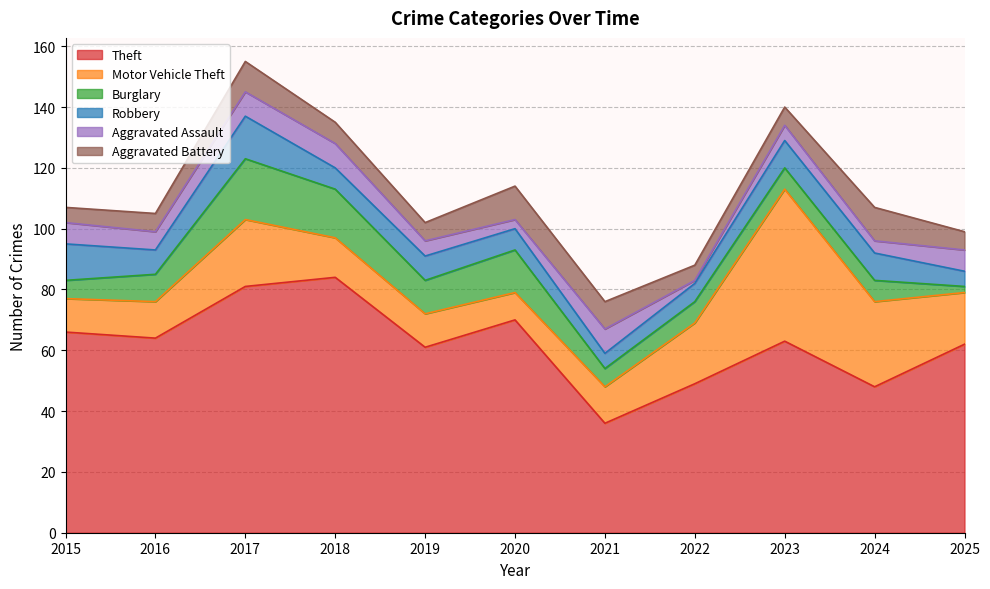

How many data points in Aggravated Battery are above 6?

5